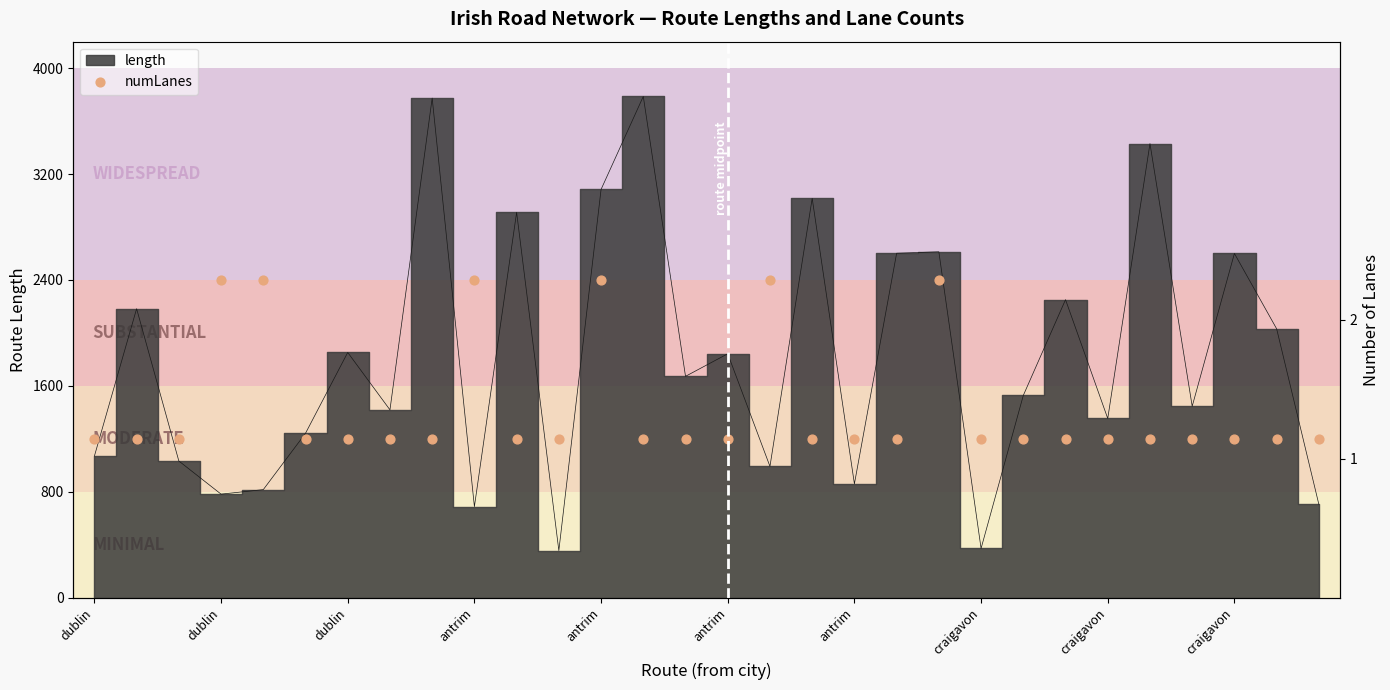

Between 28 and 27, which is larger?

28